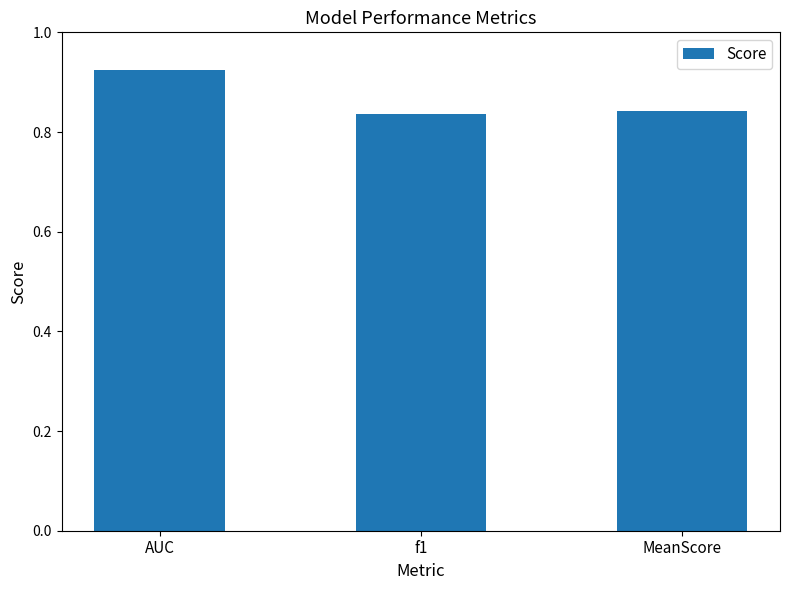

What is the difference between the maximum and minimum values?

0.1